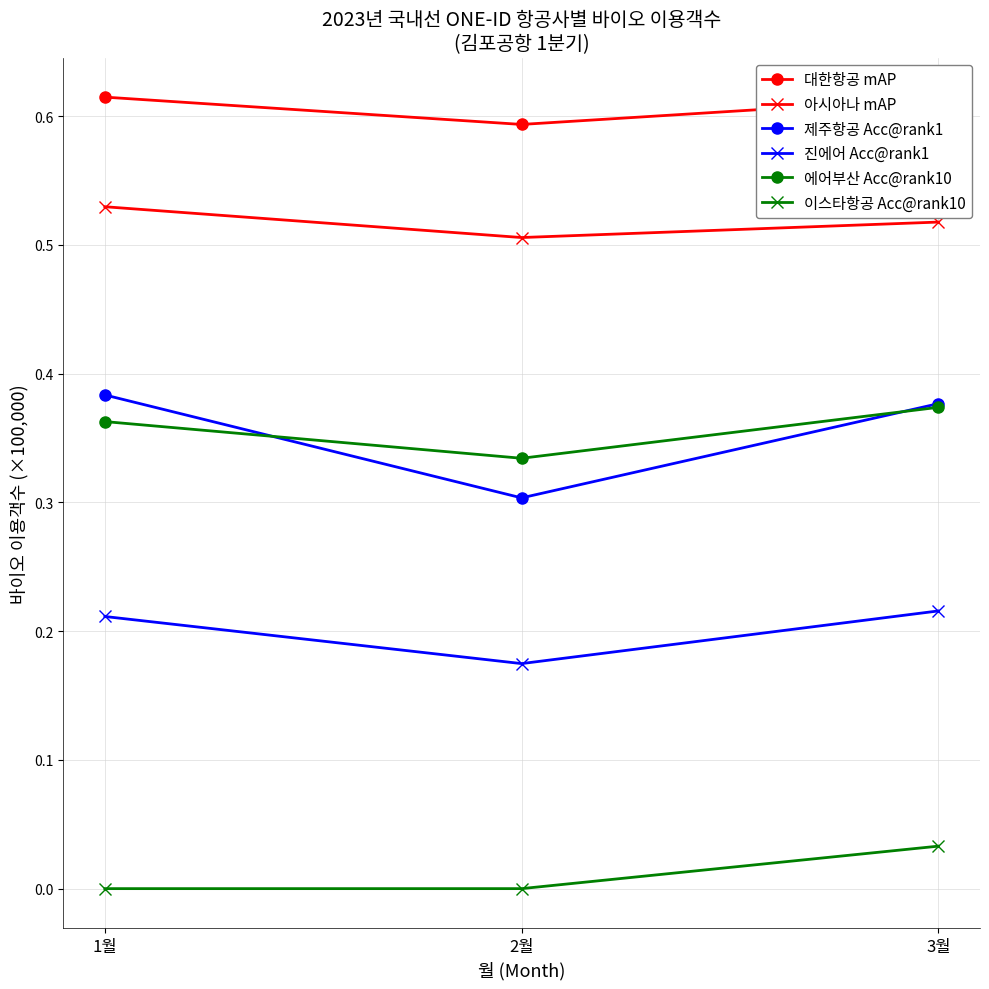

Which series changed the most between 1월 and 3월?

이스타항공 Acc@rank10